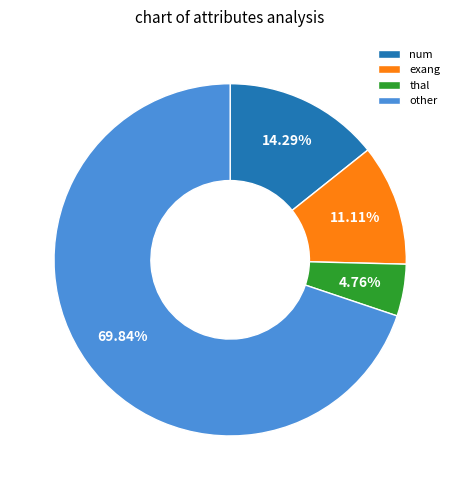

To the nearest percent, what portion does other represent?

70%